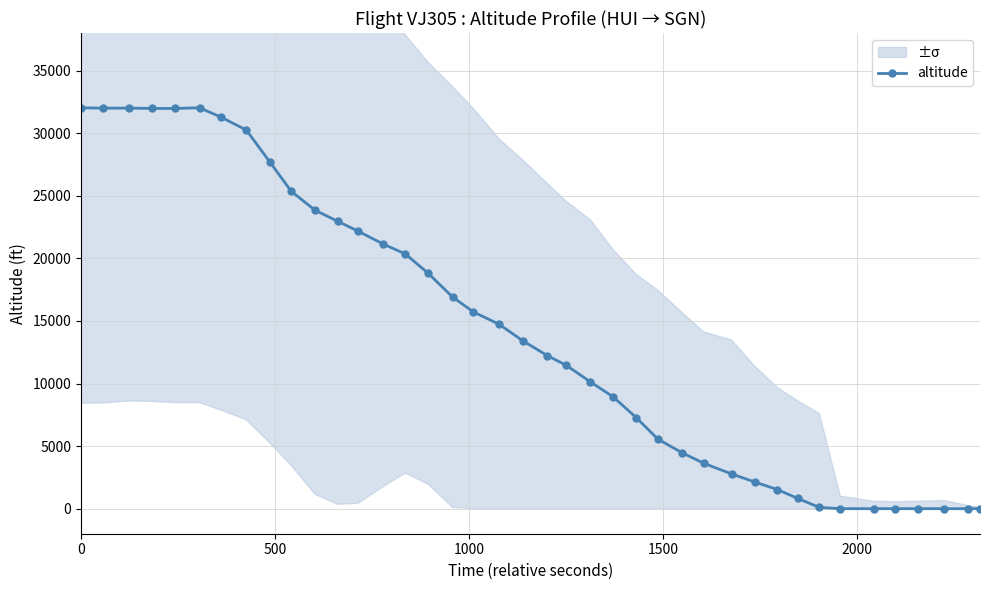

What is the highest value of the altitude series?

32025